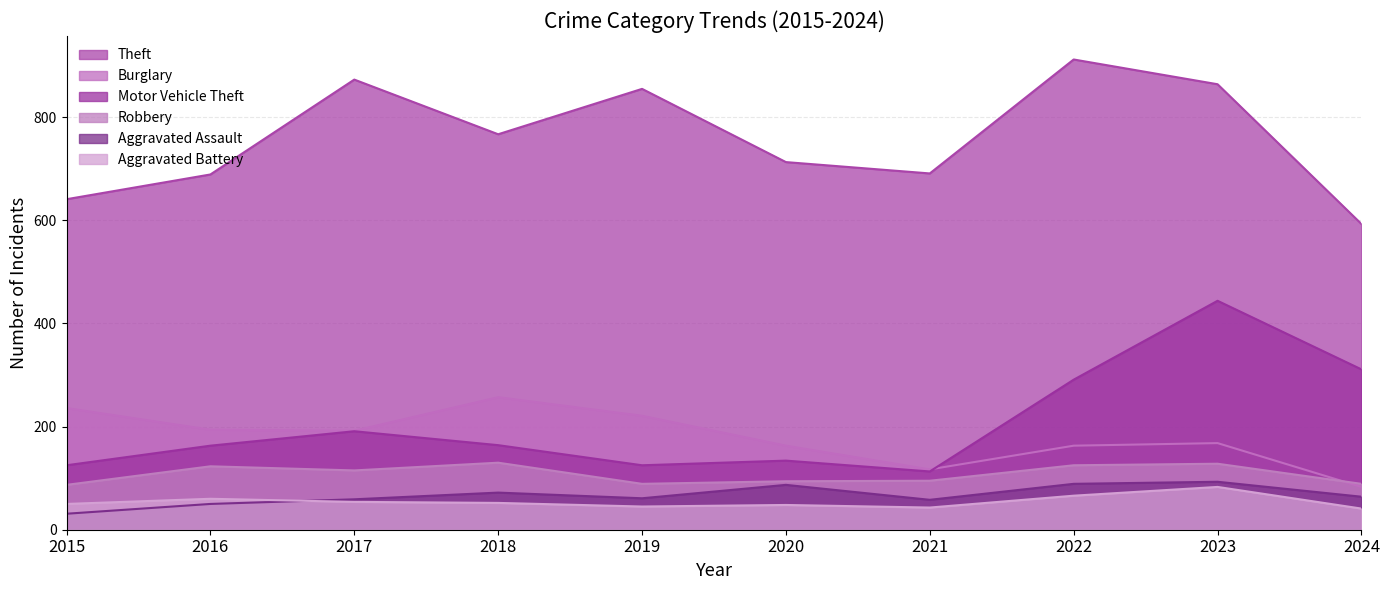

Is the value of Aggravated Assault at 2018 greater than the value of Motor Vehicle Theft at 2019?

No